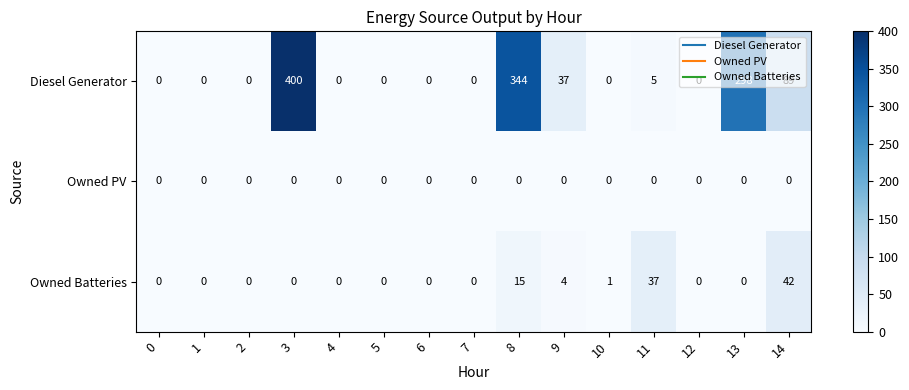

What is the difference between the second highest and minimum values in the Diesel Generator series?

344